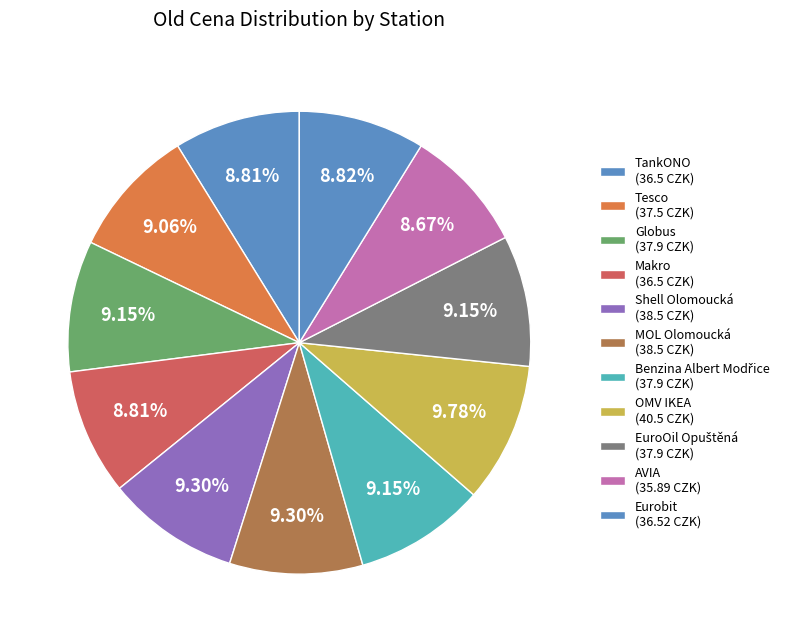

The Globus slice represents 16% of the pie. True or false?

False